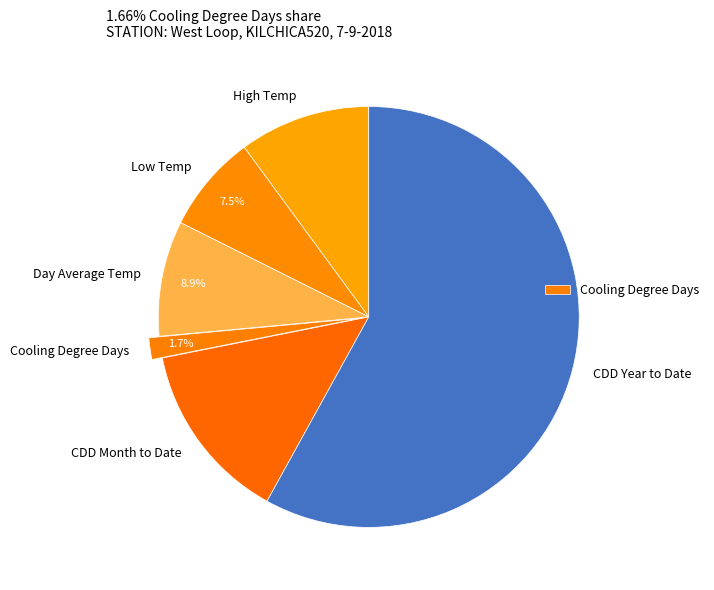

To the nearest percent, what percentage of the pie is Day Average Temp?

9%